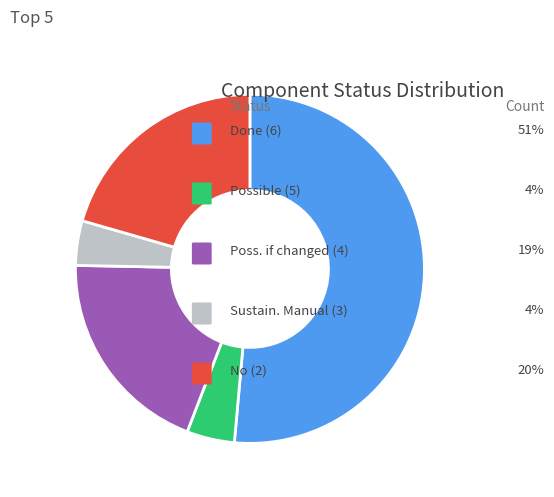

How many segments does this pie chart have?

5